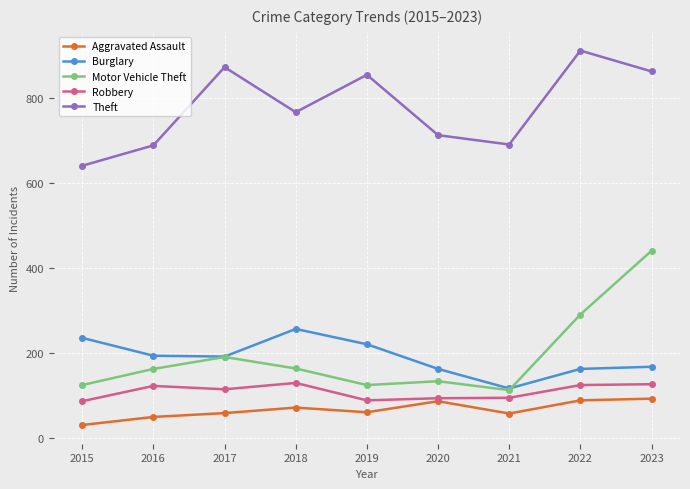

At which label is Motor Vehicle Theft closest to 277?

2022